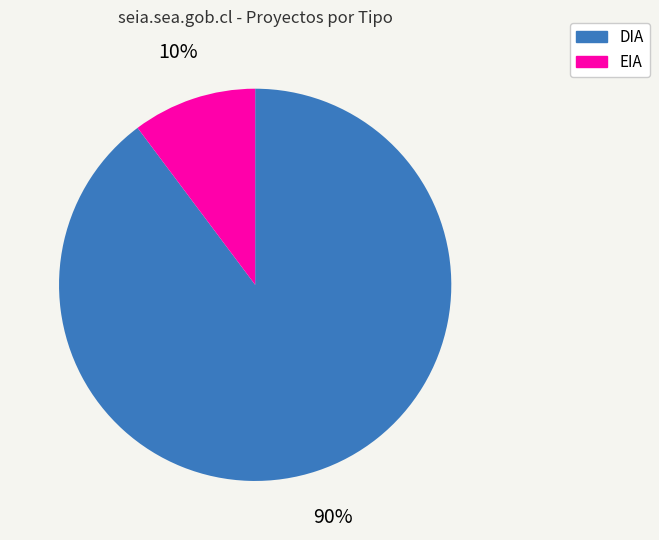

What is the ratio of the value at EIA to the value at DIA?

0.1